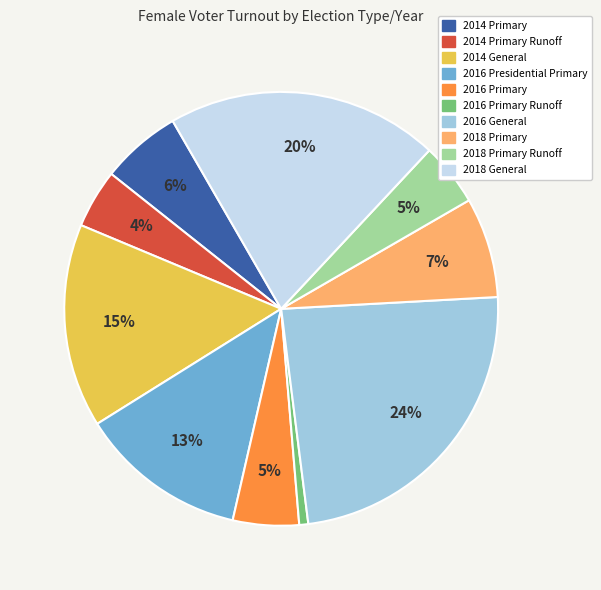

Is there a majority slice in this chart?

No